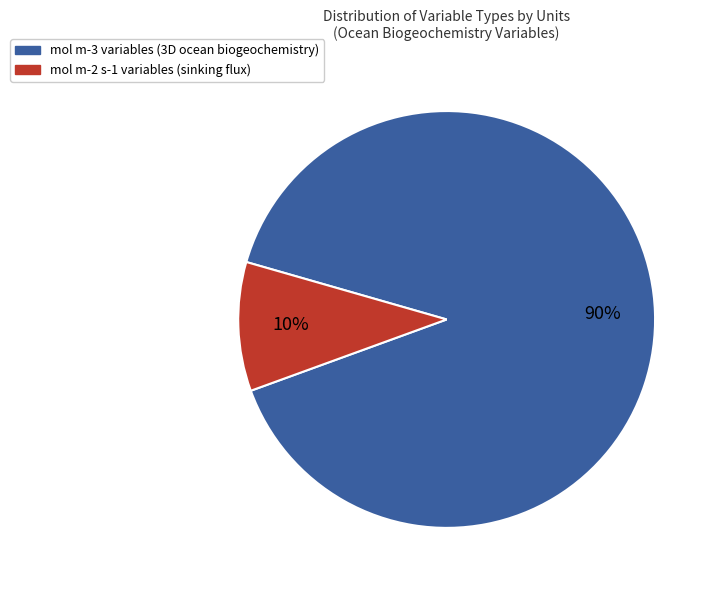

To the nearest percent, what is the difference between the largest and smallest slice percentages?

80%